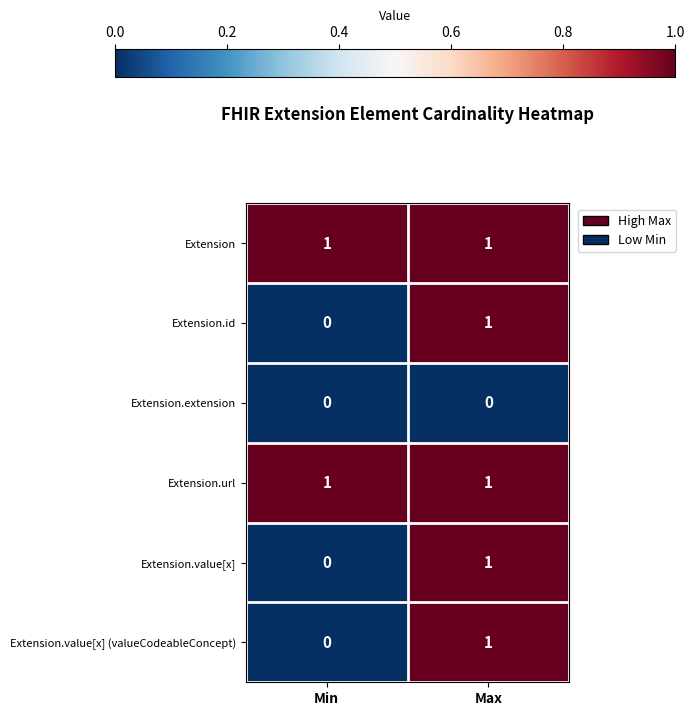

The Extension.url series shows 1 at Min. True or false?

True